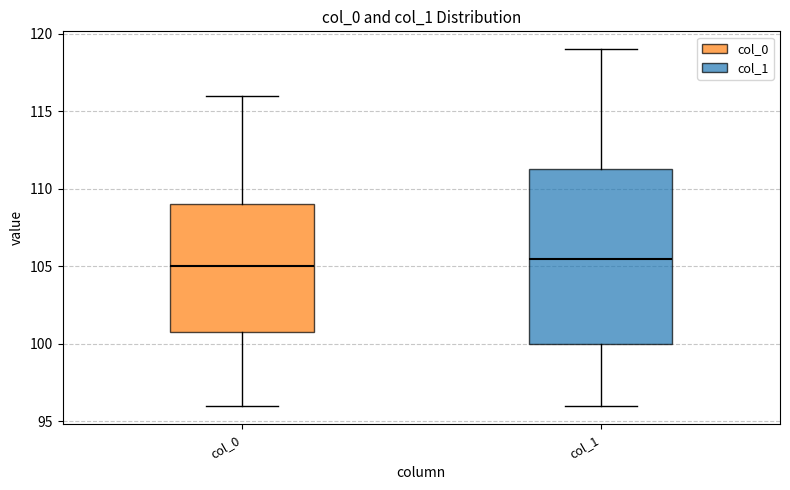

Reading left to right, transcribe this box plot: for each box, give where its median line is, the range the box spans, and where its two whiskers end, as read against the y-axis. The values are not printed on the chart, so give them approximately, as read against the axis.

col_0: median 105.0, box 101.0 to 109.0, whiskers 96.0 to 116.0
col_1: median 105.5, box 100.0 to 111.5, whiskers 96.0 to 119.0